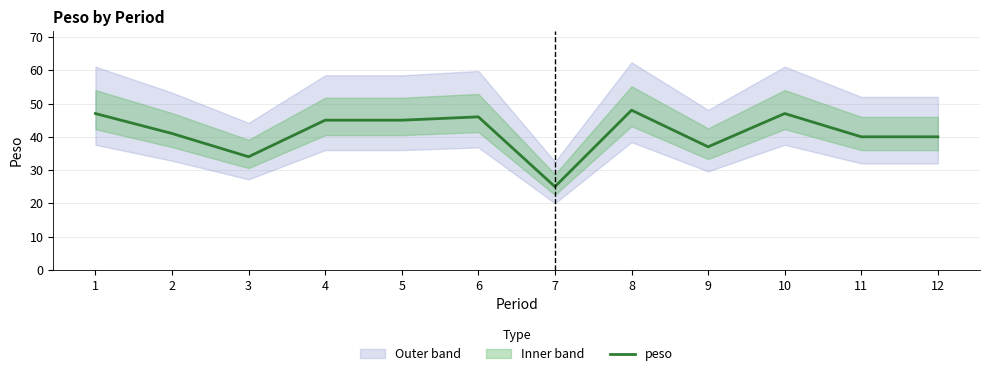

Where is the first local maximum?

6